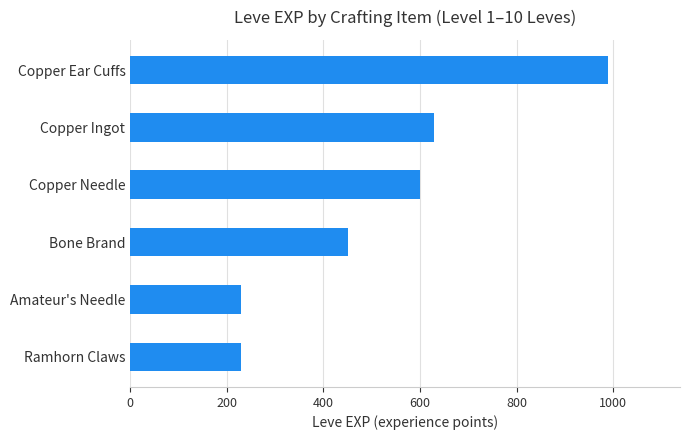

The value at Ramhorn Claws is 230. True or false?

True